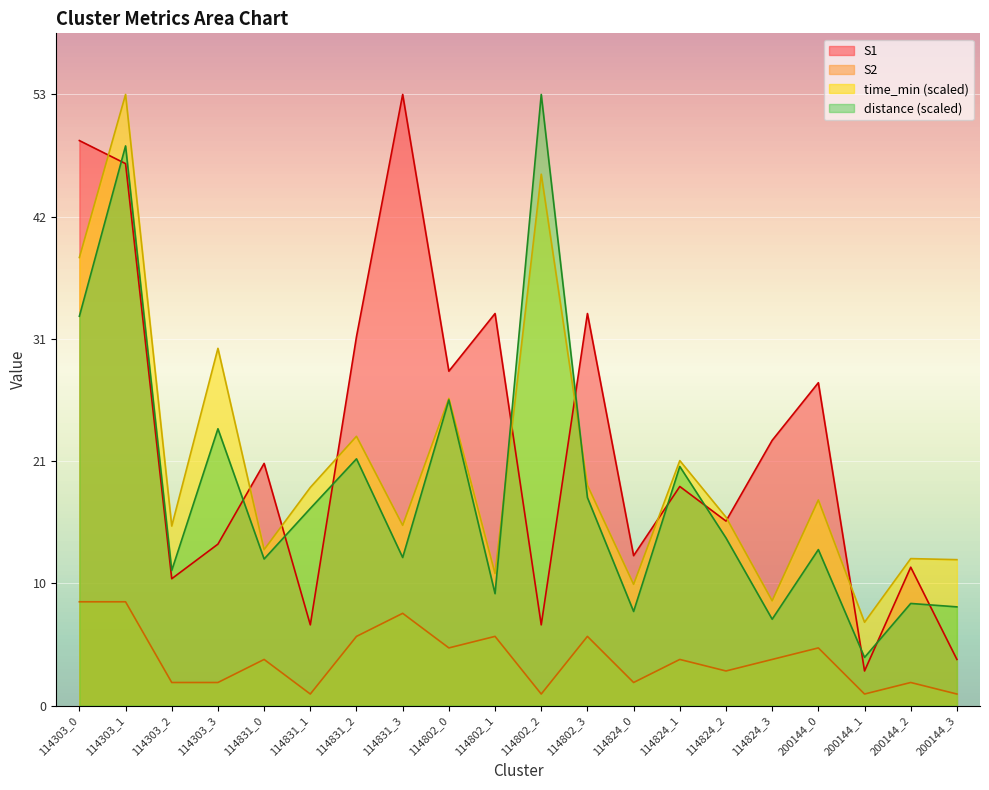

What is the difference between the second highest and second lowest values in the time_min series?

37.0